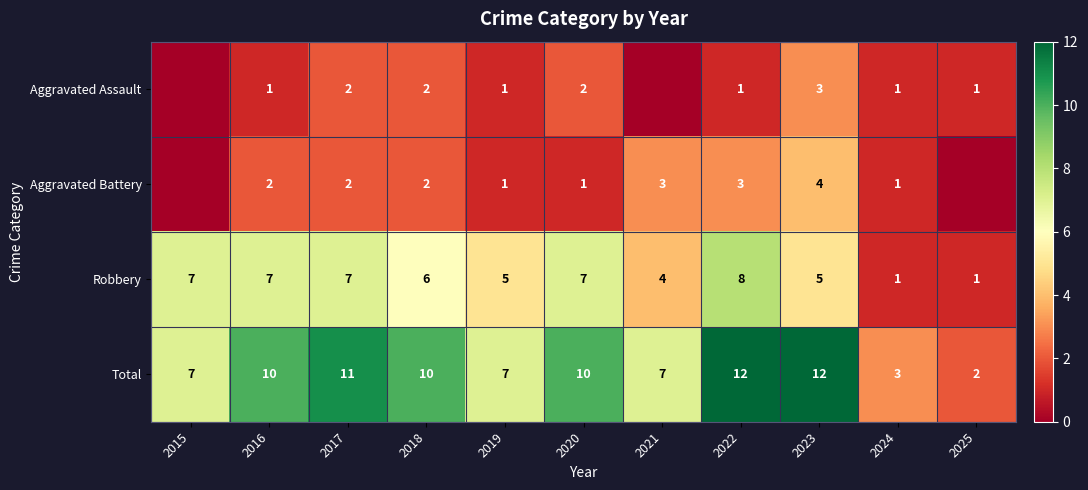

Between 2019 and 2022, which series saw the biggest shift?

Total